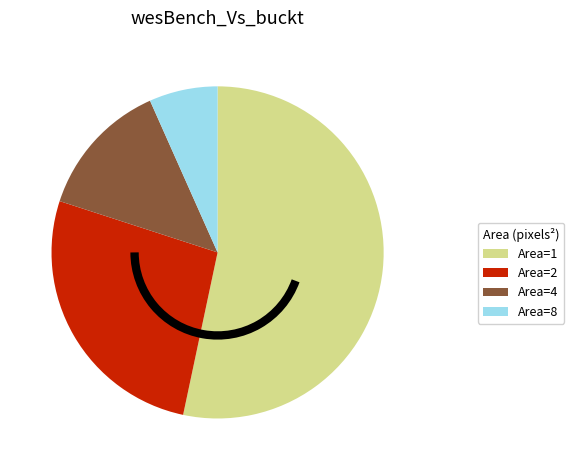

Which slice is the largest?

Area=1